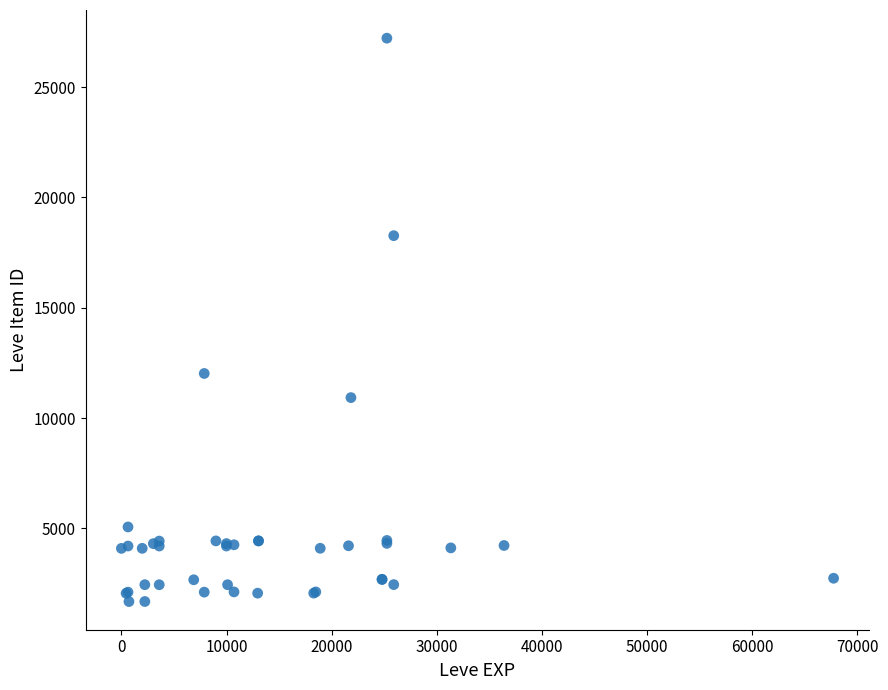

What Y value in the scatter plot is closest to 14448?

12018